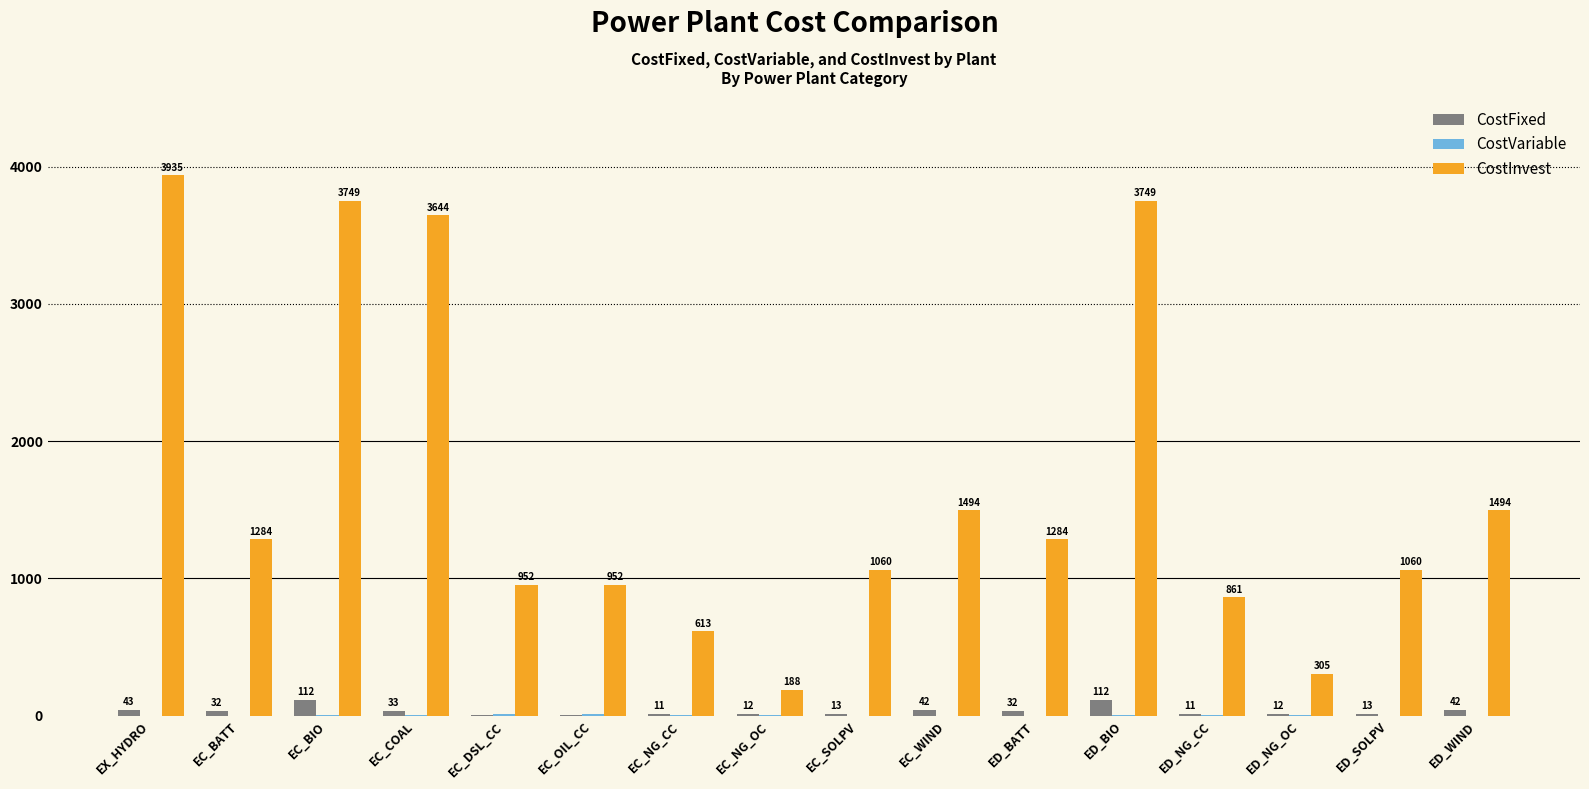

Is it true that CostInvest equals 1738.1 at ED_SOLPV?

False